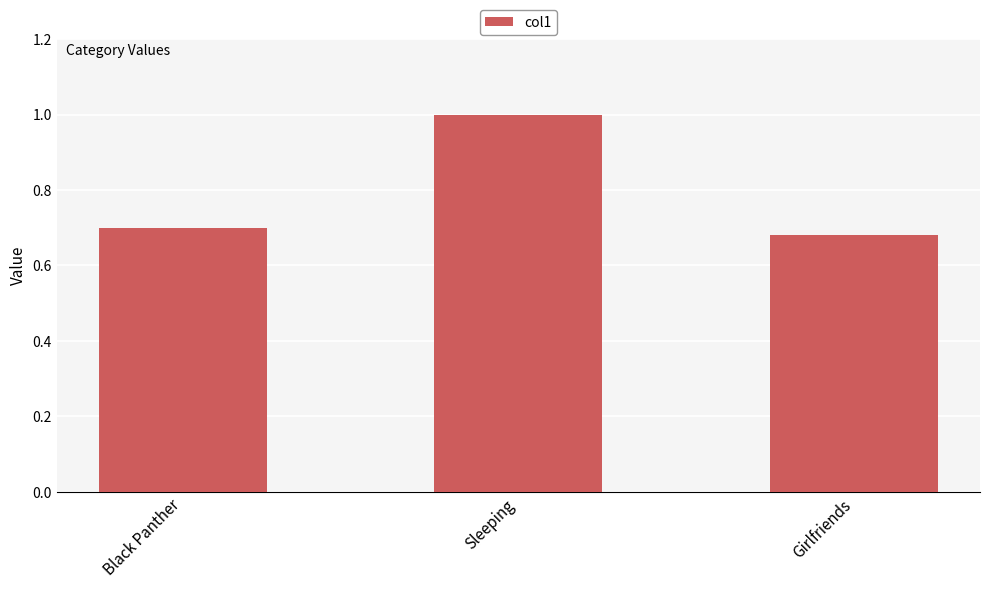

What is the difference between the maximum and minimum values?

0.3